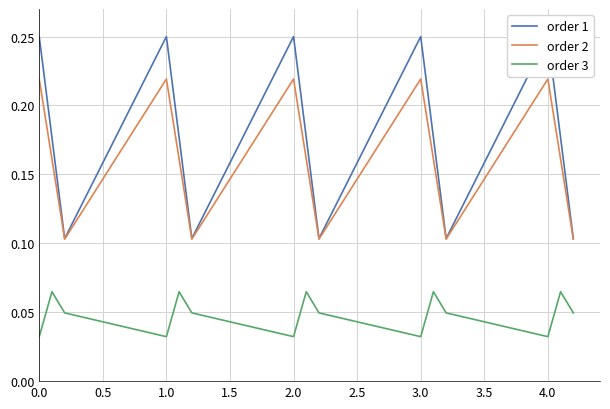

How many order 2 values are between 0 and 1?

15